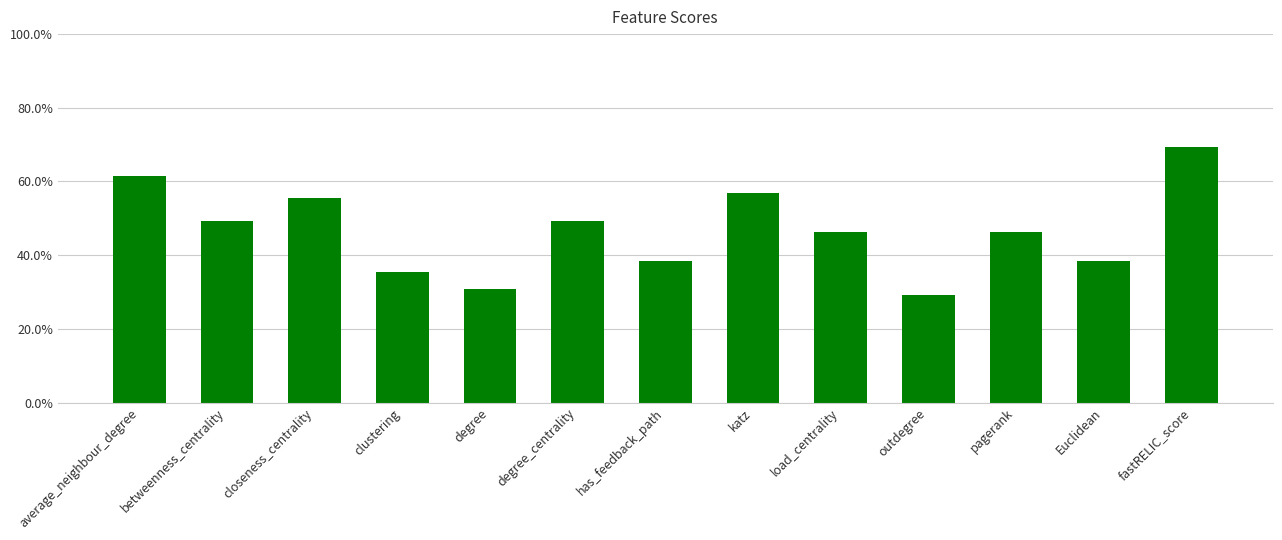

Reading left to right, transcribe all the data shown in this chart.

0.6	0.5	0.6	0.4	0.3	0.5	0.4	0.6	0.5	0.3	0.5	0.4	0.7